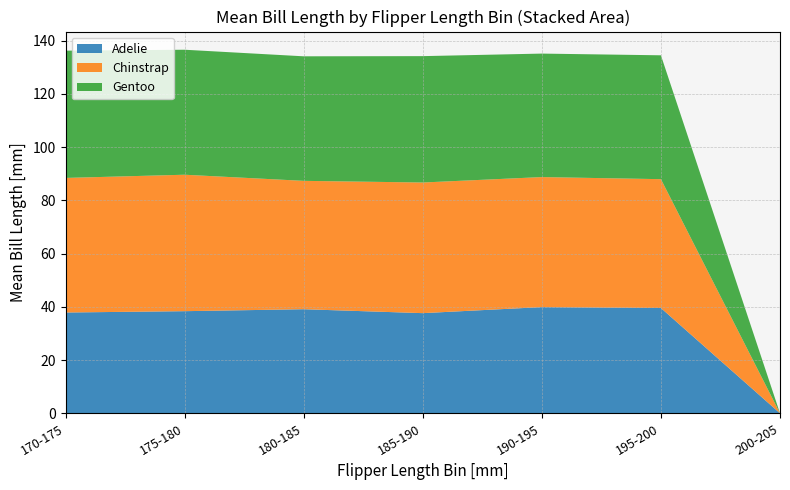

What is the highest value of the Adelie series?

39.9